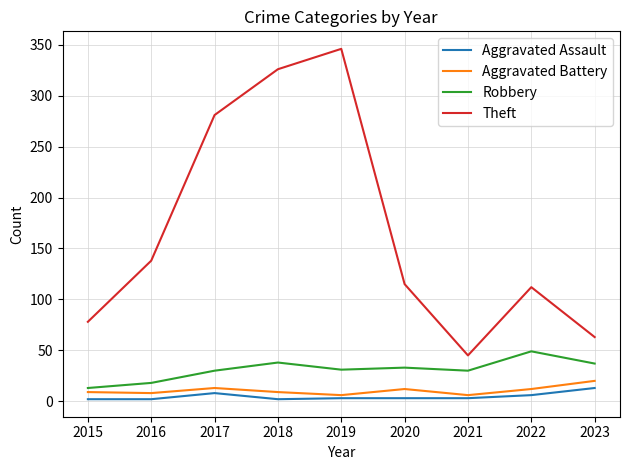

Is it true that Theft equals 62 at 2021?

False